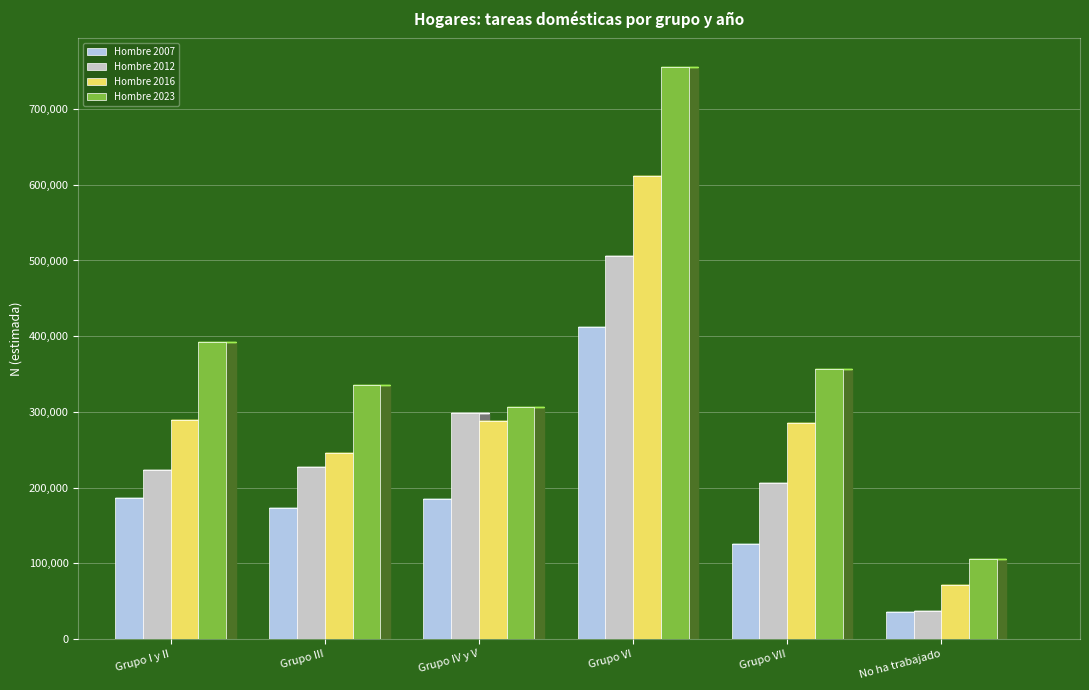

At which category is the sum across all series the highest?

Grupo VI